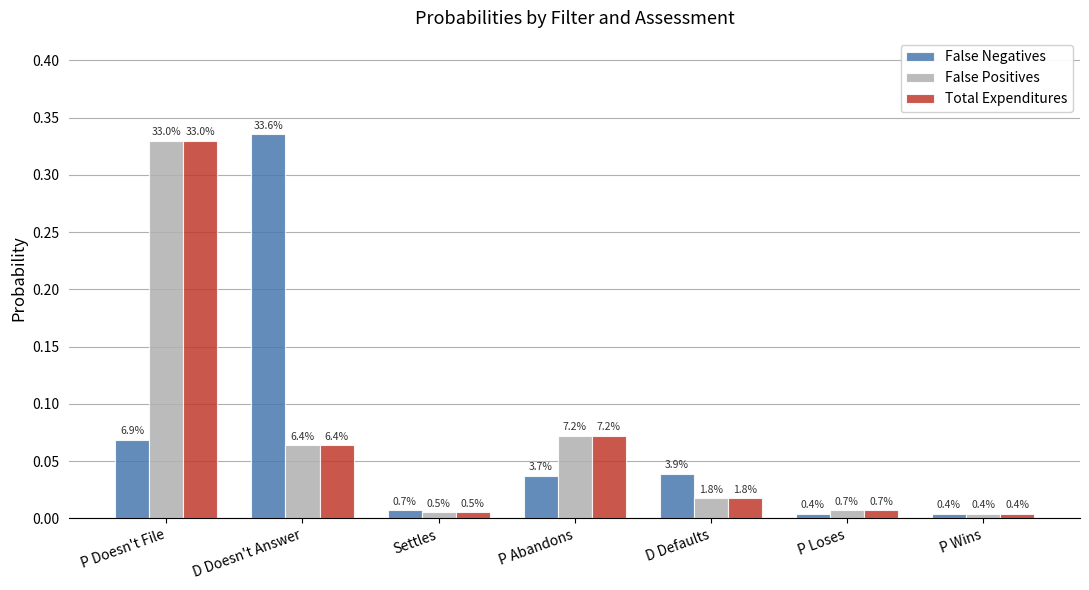

Reading left to right, what are all the values shown in this chart?

False Negatives: 0.1	0.3	0.0	0.0	0.0	0.0	0.0
False Positives: 0.3	0.1	0.0	0.1	0.0	0.0	0.0
Total Expenditures: 0.3	0.1	0.0	0.1	0.0	0.0	0.0